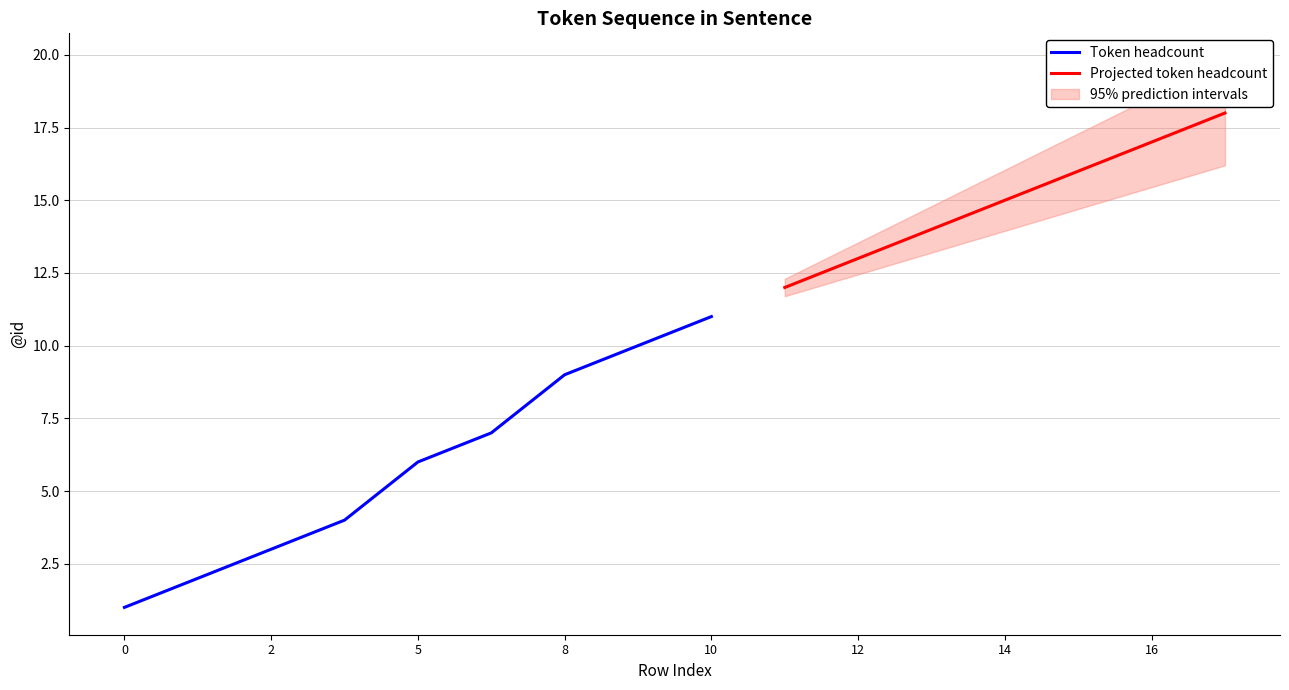

The value of Token headcount at 10 is 11. True or false?

True